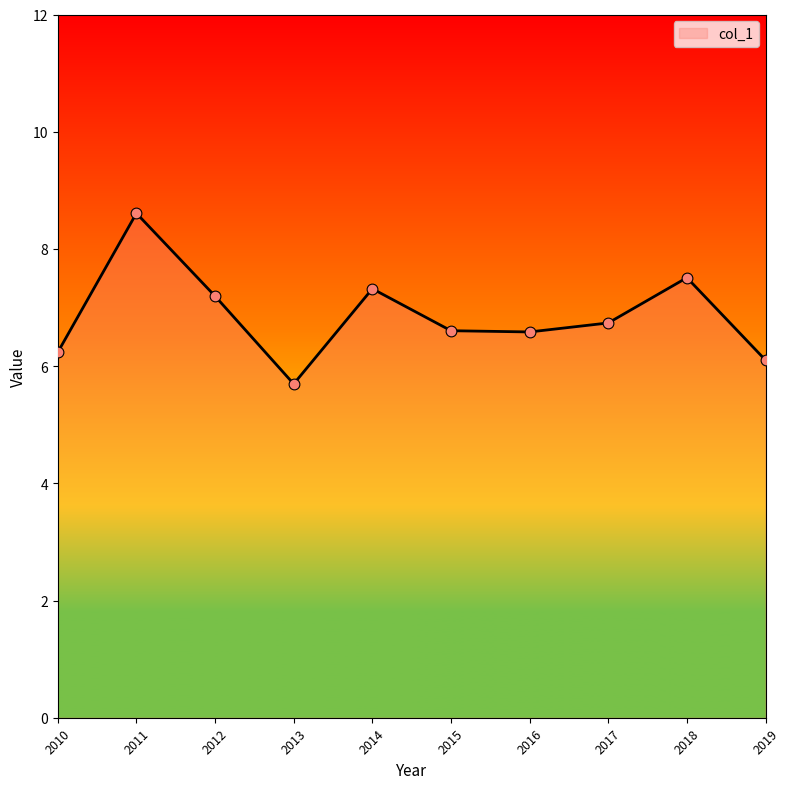

Between 2019 and 2013, which is larger?

2019